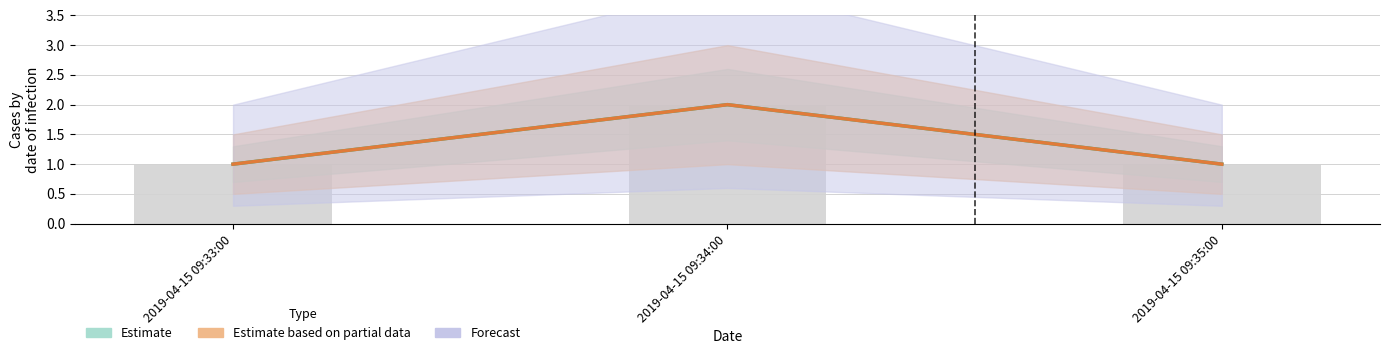

What is the smallest value displayed?

1